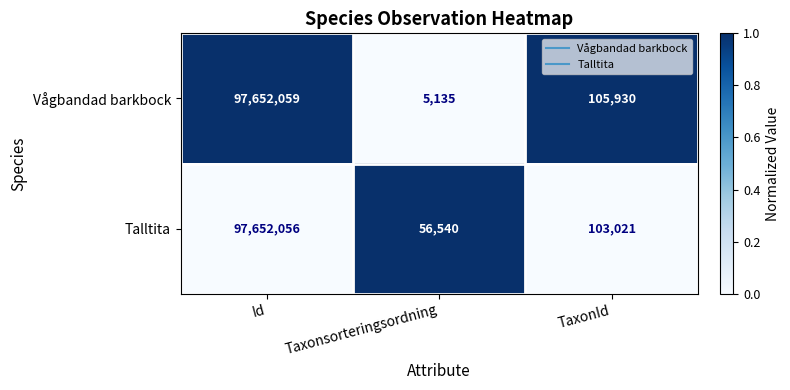

What is the maximum value shown in the chart?

97652059